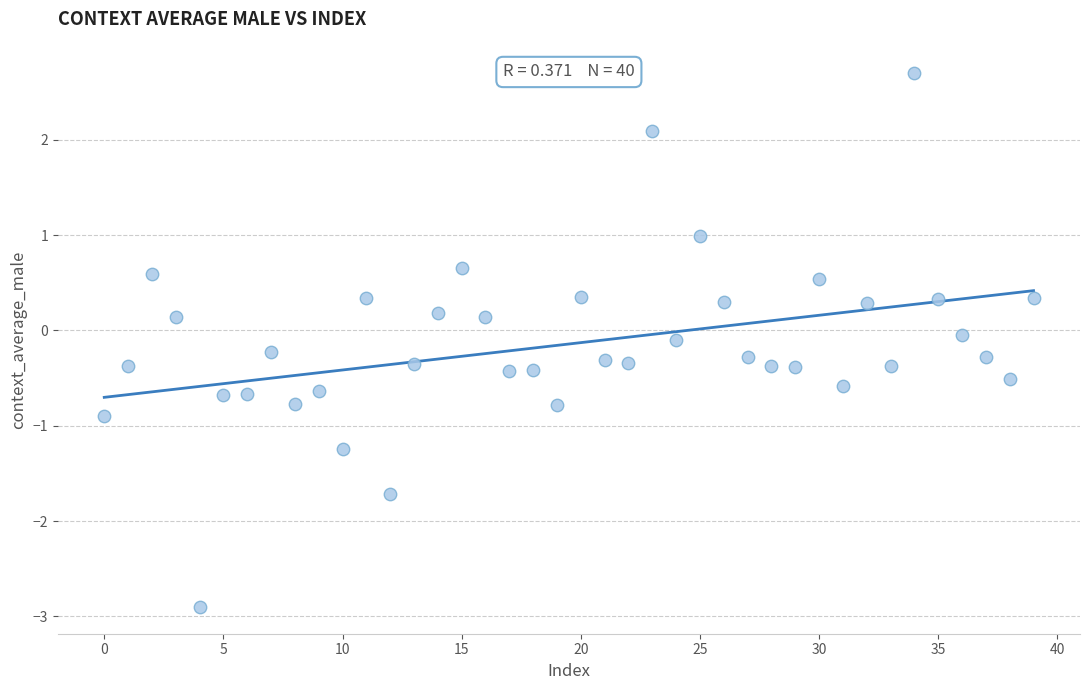

What is the range of Y values (max minus min)?

5.6